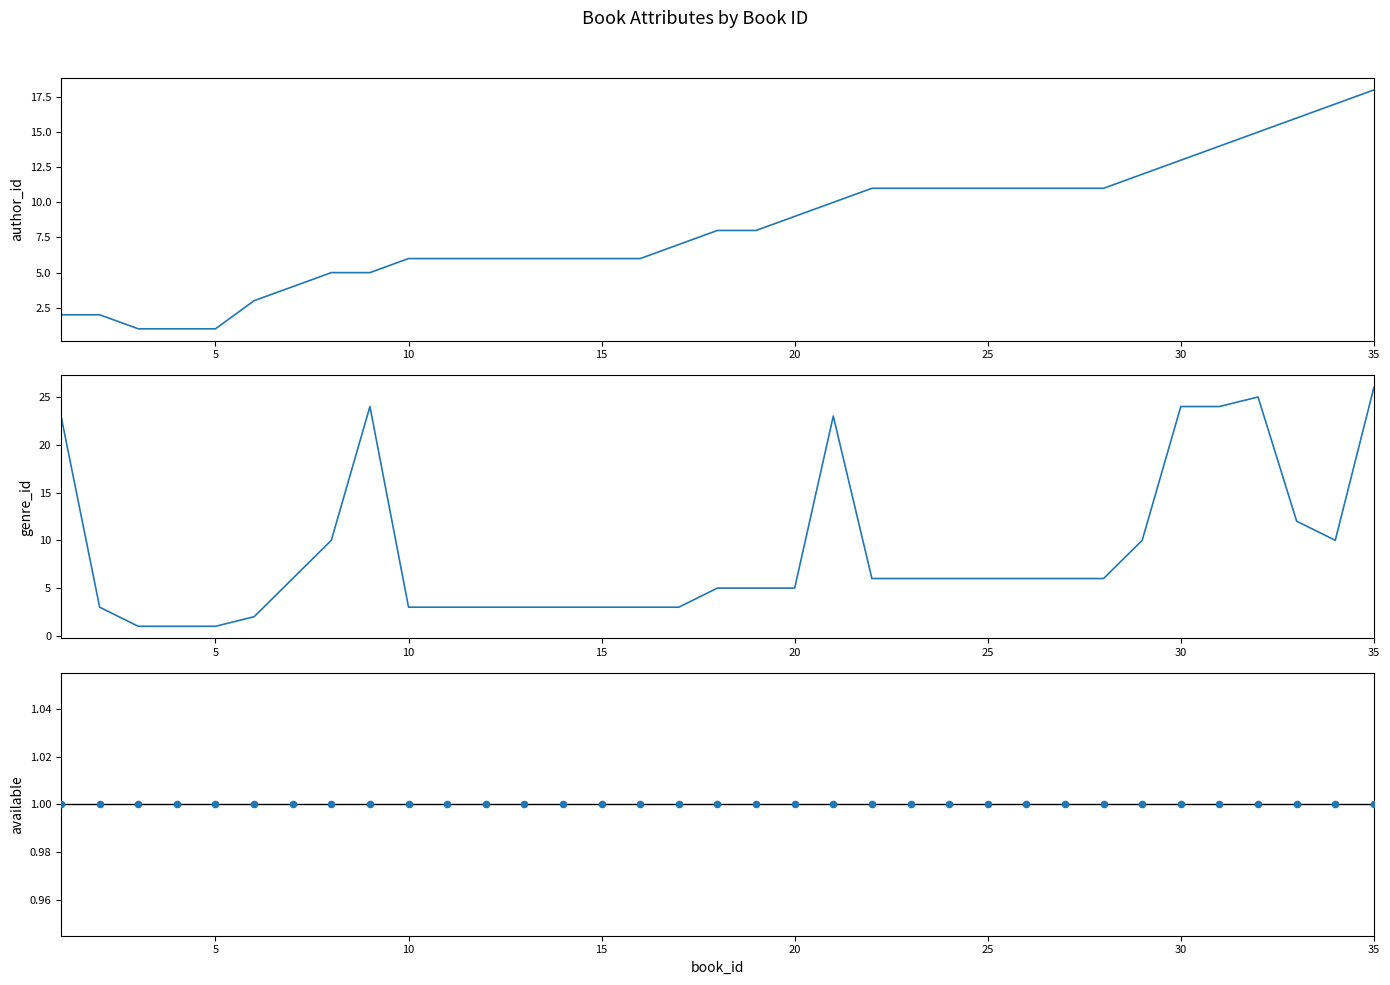

Which series contains the highest Y value?

genre_id